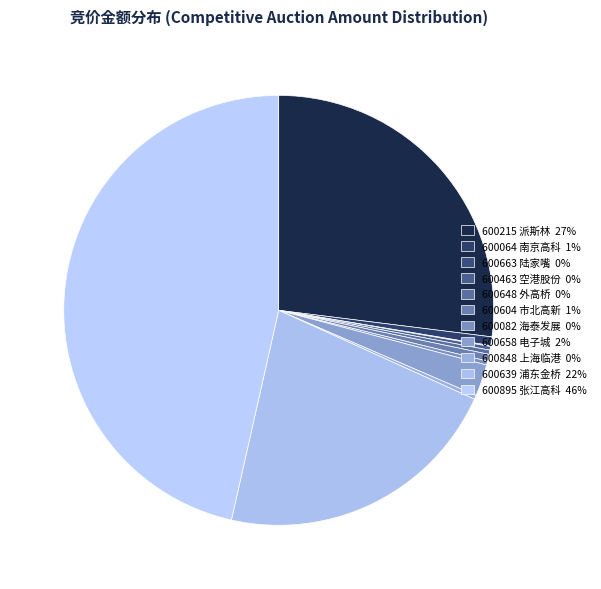

Which has a higher value, 600064 南京高科 or 600895 张江高科?

600895 张江高科